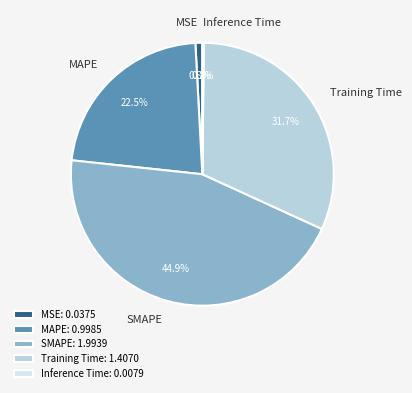

Combined, what portion of the pie is MAPE and MSE?

23.3%